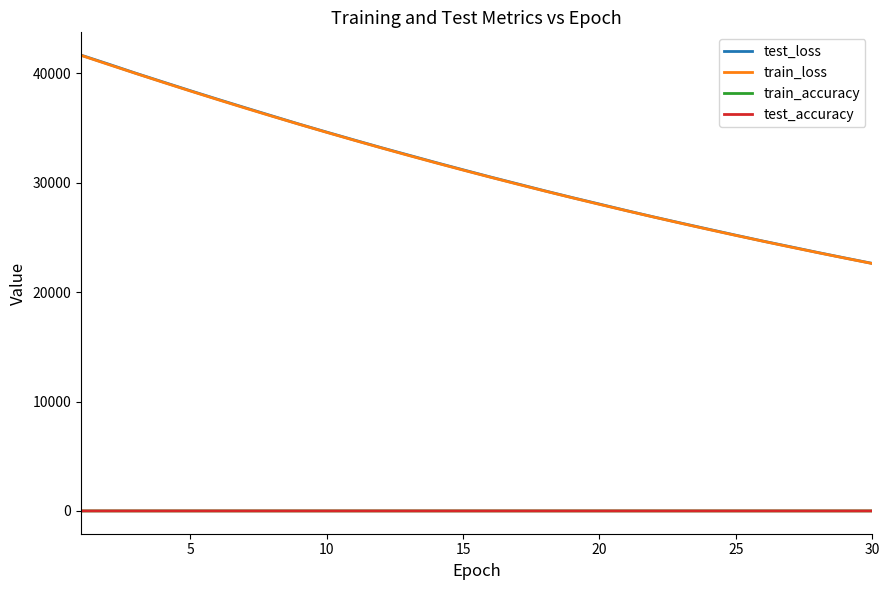

How many lines are shown in the chart?

4